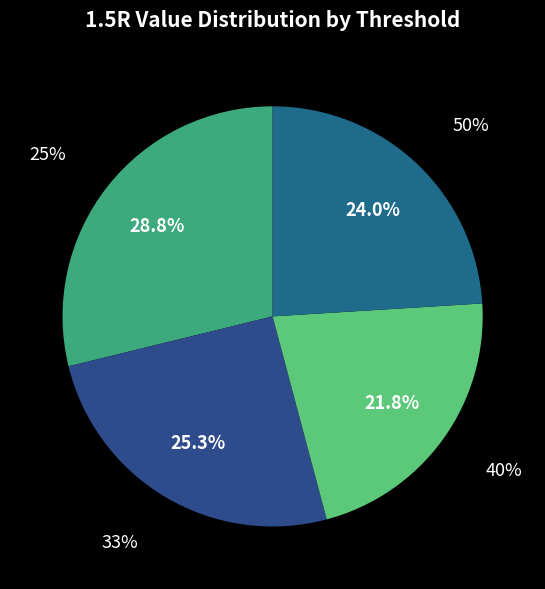

Rank the categories by value from lowest to highest.

40%, 50%, 33%, 25%